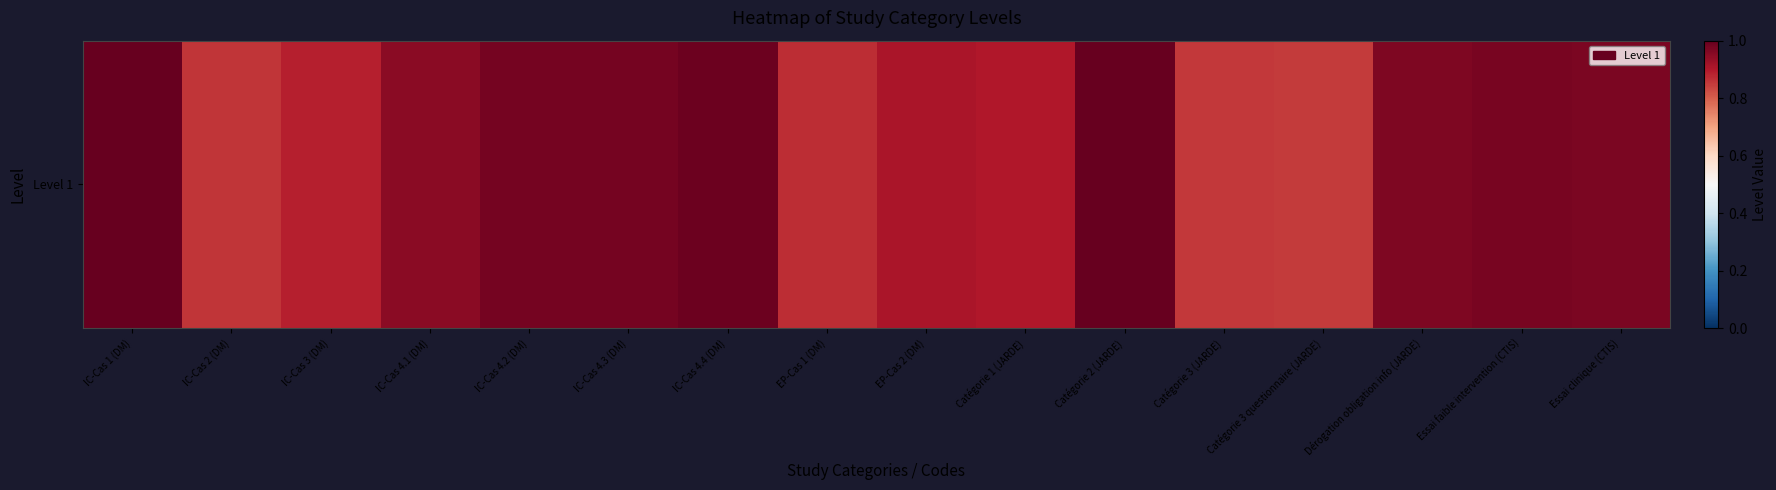

Reading left to right, transcribe all the data shown in this chart.

IC-Cas 1 (DM)=1.0	IC-Cas 2 (DM)=0.9	IC-Cas 3 (DM)=0.9	IC-Cas 4.1 (DM)=0.9	IC-Cas 4.2 (DM)=1.0	IC-Cas 4.3 (DM)=1.0	IC-Cas 4.4 (DM)=1.0	EP-Cas 1 (DM)=0.9	EP-Cas 2 (DM)=0.9	Catégorie 1 (JARDE)=0.9	Catégorie 2 (JARDE)=1.0	Catégorie 3 (JARDE)=0.9	Catégorie 3 questionnaire (JARDE)=0.8	Dérogation obligation info (JARDE)=1.0	Essai faible intervention (CTIS)=1.0	Essai clinique (CTIS)=1.0